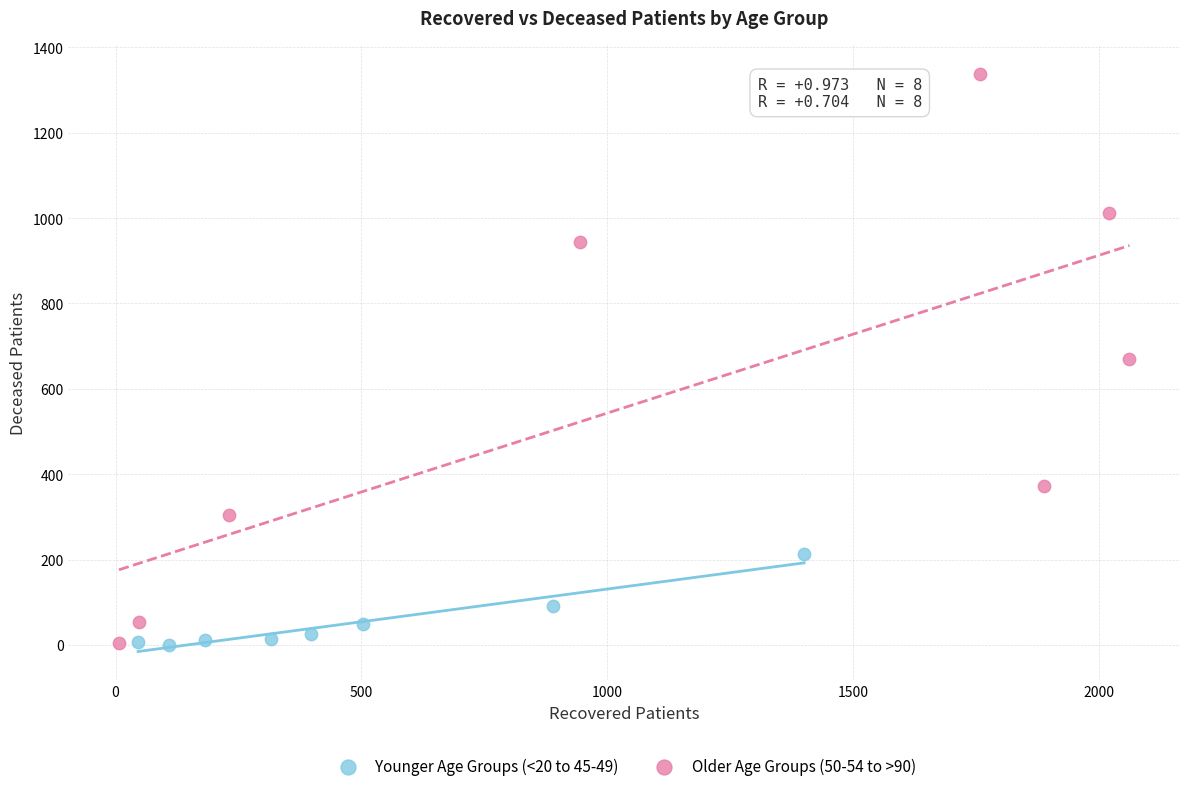

Which series contains the highest Y value?

Older Age Groups (50-54 to >90)